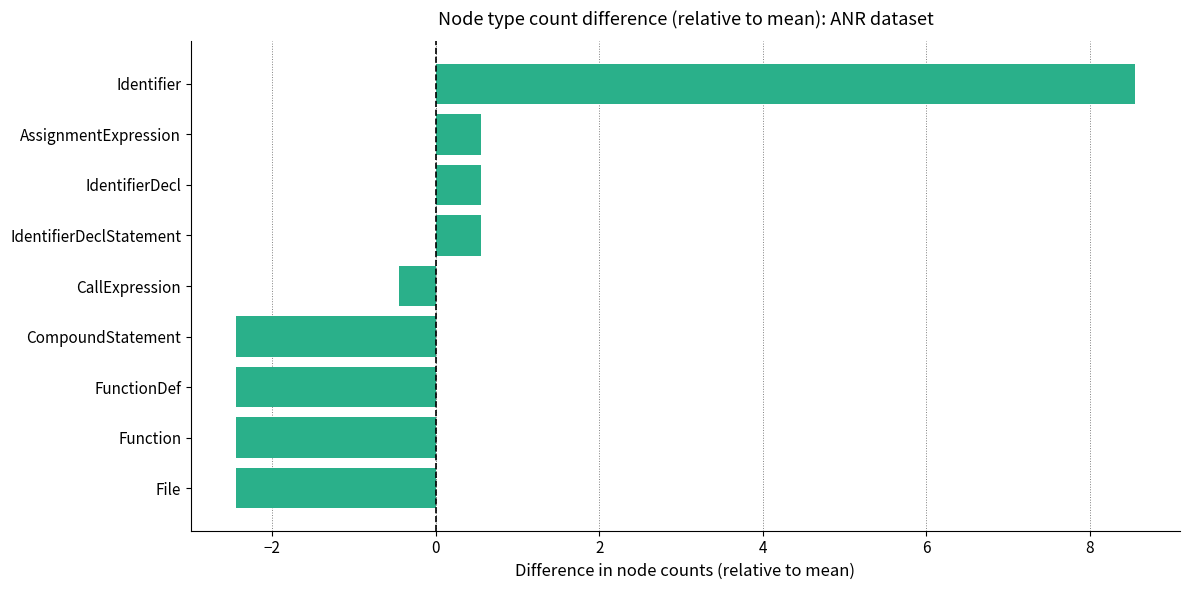

True or false: the data shows 0.6 at IdentifierDeclStatement.

True